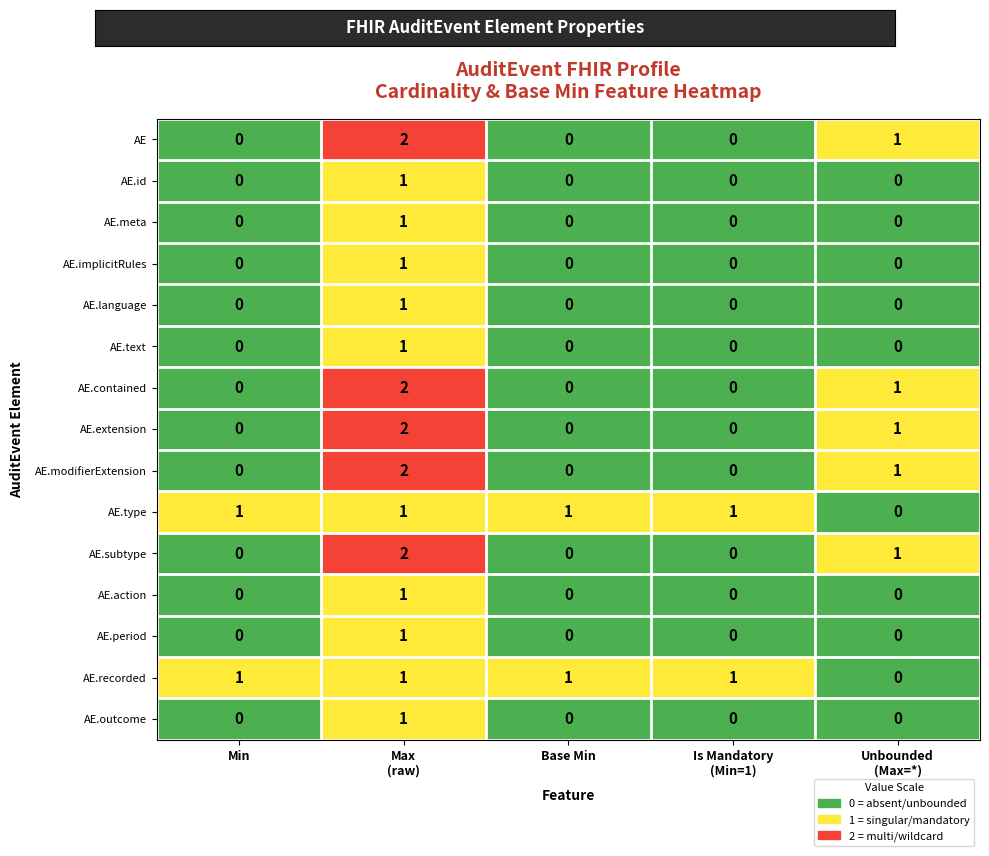

What is the sum of all AE.recorded values?

4